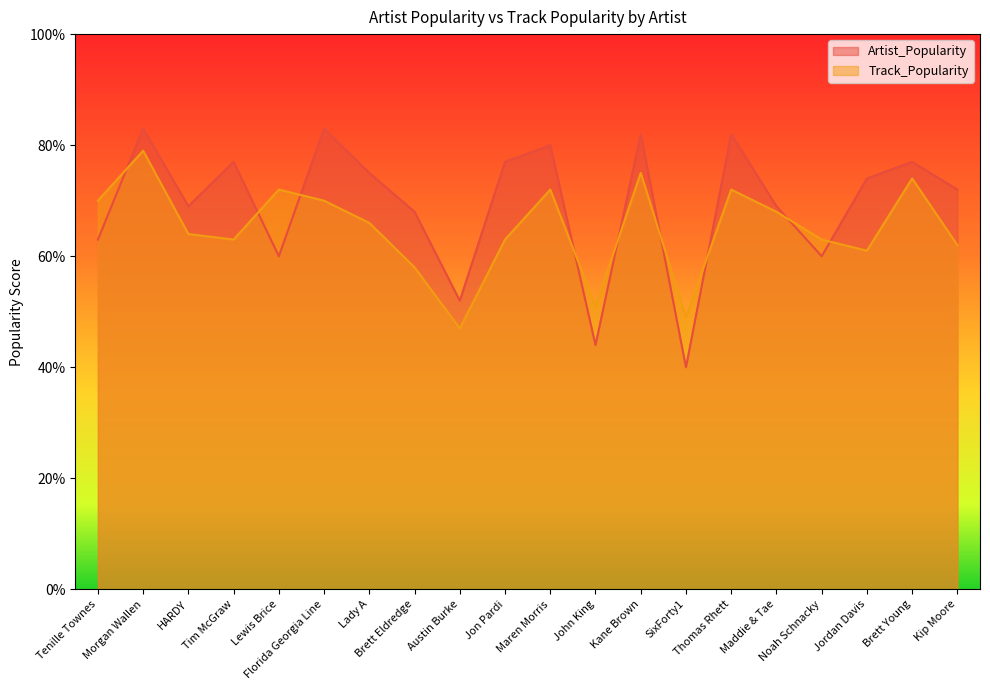

Reading left to right, list all the values displayed in this chart.

Artist_Popularity: 63	83	69	77	60	83	75	68	52	77	80	44	82	40	82	69	60	74	77	72
Track_Popularity: 70	79	64	63	72	70	66	58	47	63	72	51	75	49	72	68	63	61	74	62